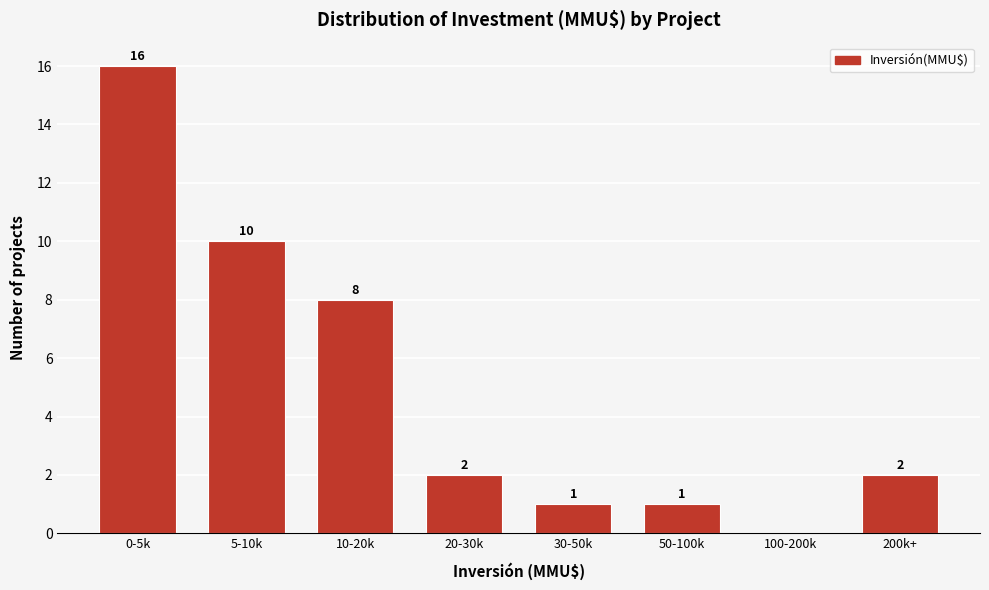

Reading left to right, transcribe all the data shown in this chart.

0-5k=16	5-10k=10	10-20k=8	20-30k=2	30-50k=1	50-100k=1	100-200k=0	200k+=2